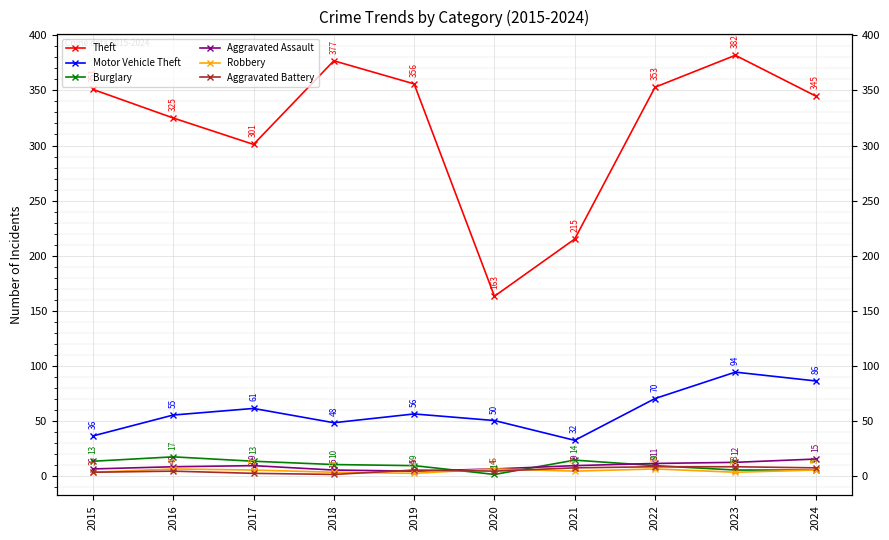

Between 2020 and 2015, which is larger?

2015